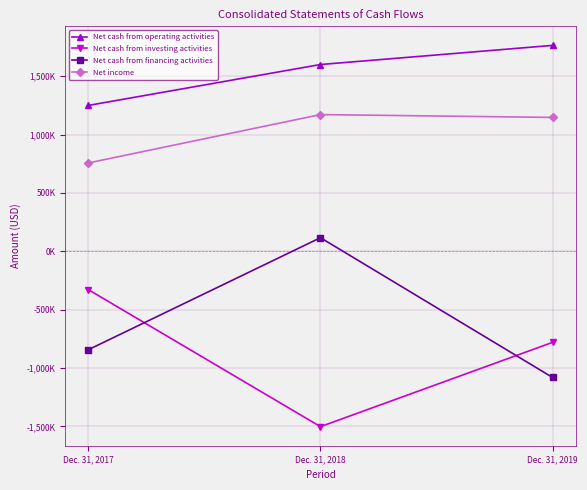

Is this an area chart (filled region under the line)?

No